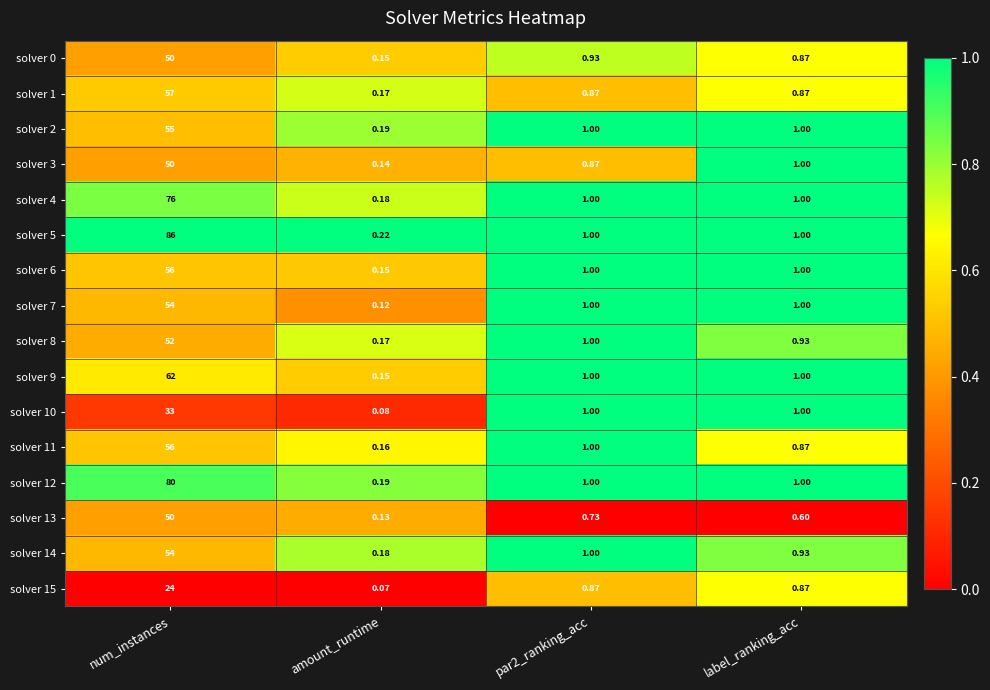

Which category has the highest value across all series?

num_instances